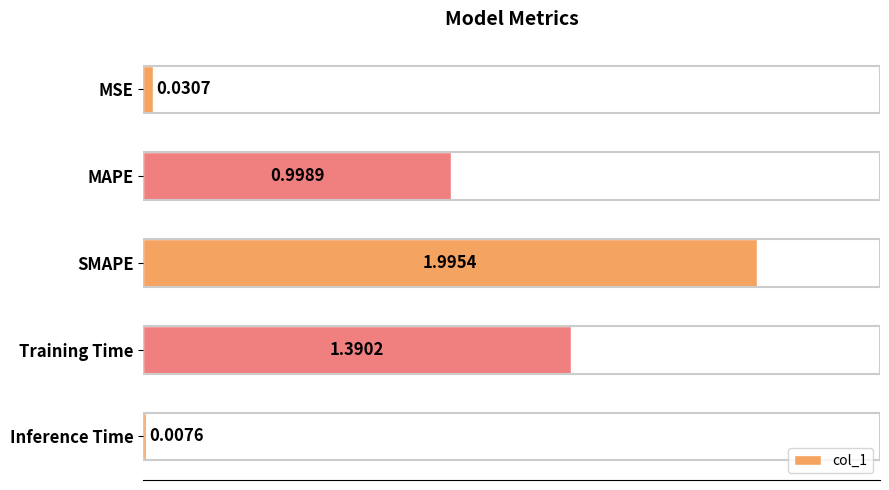

What is the sum of all values?

4.4